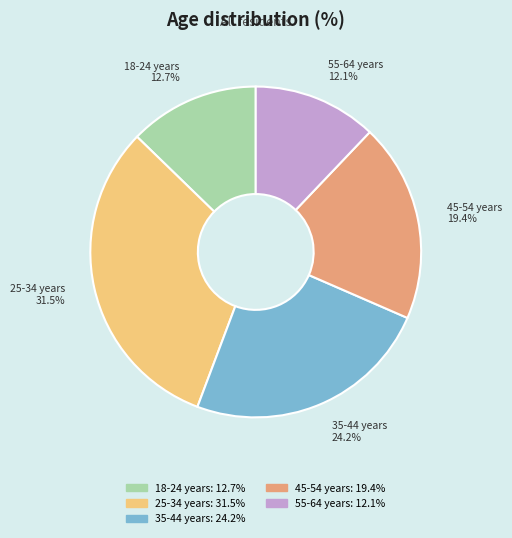

Rank the categories by value from highest to lowest.

25-34 years, 35-44 years, 45-54 years, 18-24 years, 55-64 years